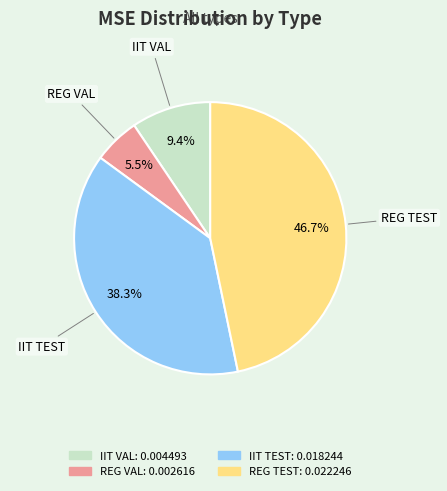

What percentage is the REG TEST slice, to the nearest percent?

47%